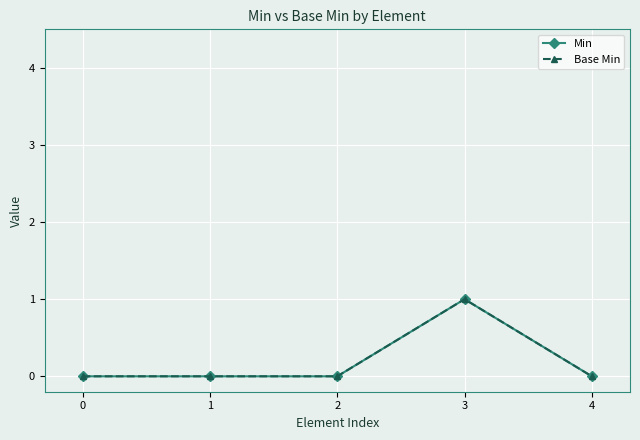

What is the highest value of the Base Min series?

1